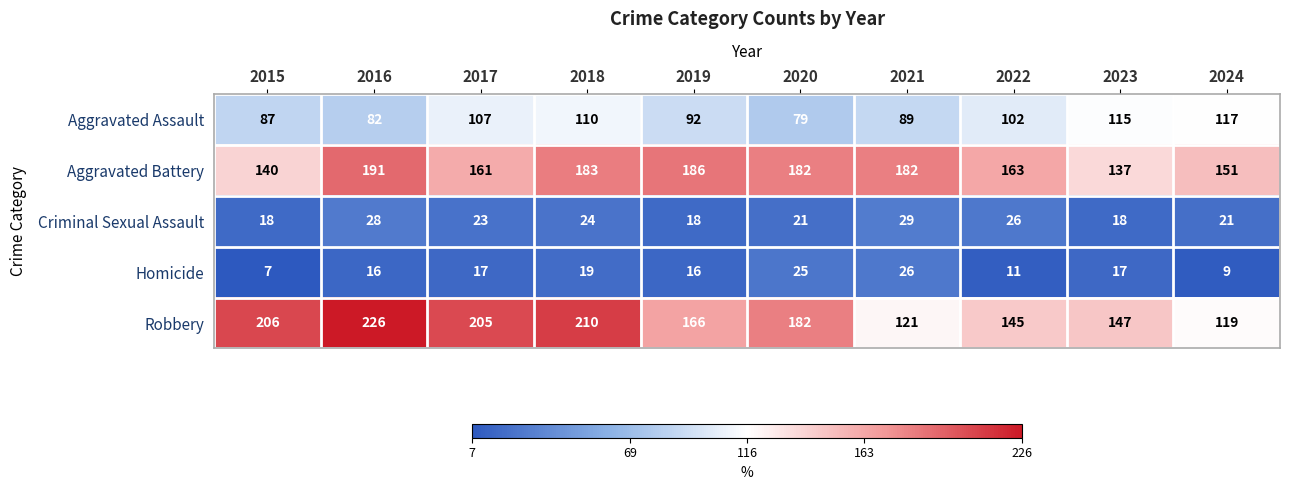

Which series has the widest spread of values?

Robbery